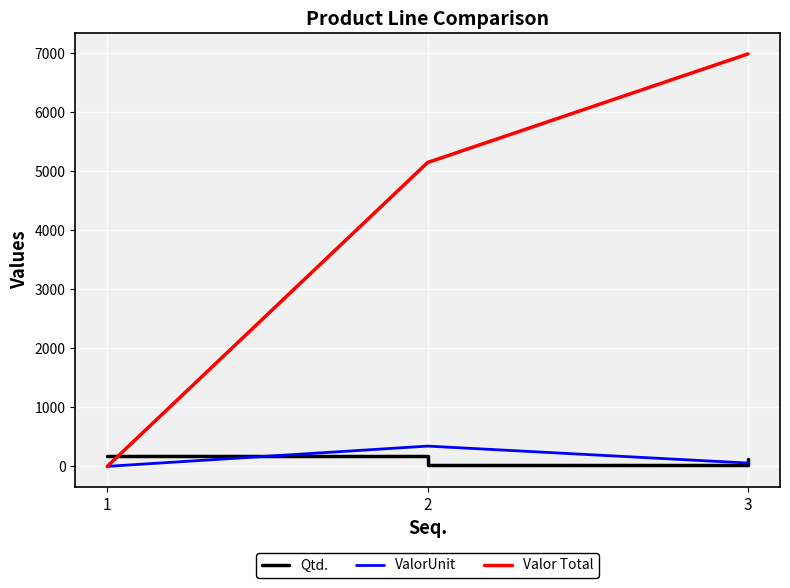

Which series has the widest spread of values?

Valor Total